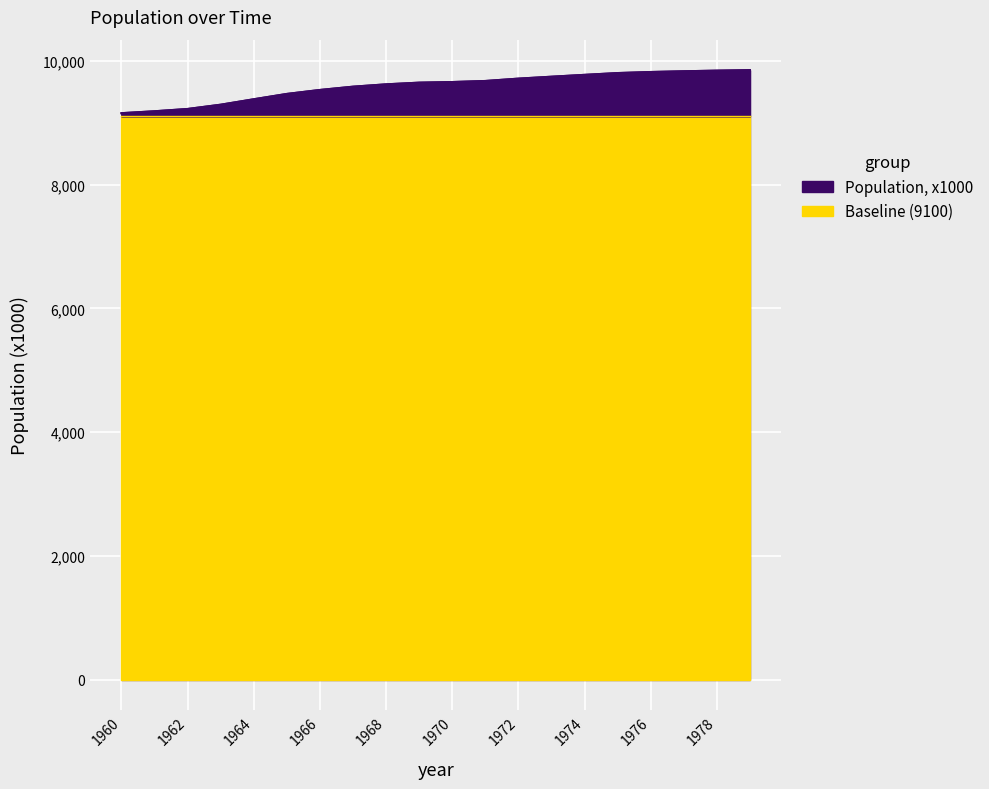

Reading left to right, list all the values displayed in this chart.

1960=9153	1961=9184	1962=9221	1963=9290	1964=9378	1965=9464	1966=9528	1967=9581	1968=9619	1969=9646	1970=9656	1971=9673	1972=9711	1973=9742	1974=9772	1975=9801	1976=9818	1977=9830	1978=9840	1979=9848